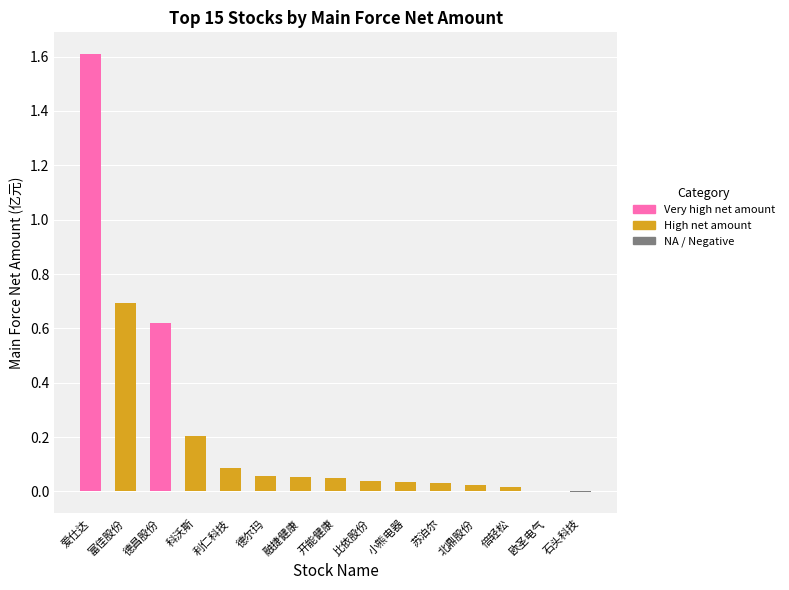

What is the maximum value shown in the chart?

1.6